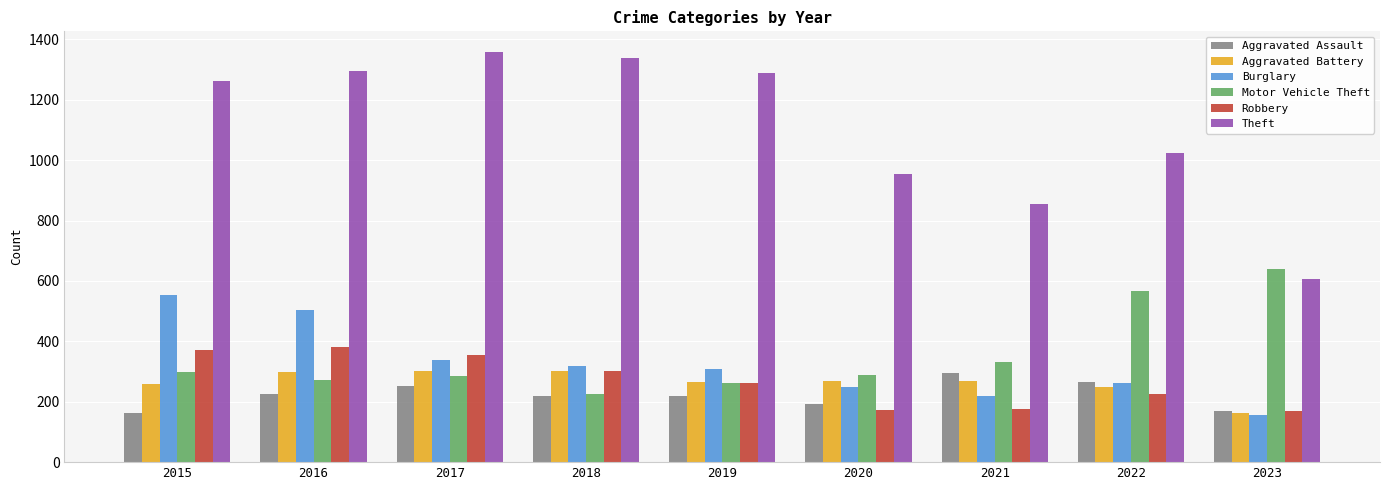

What is the spread (max minus min) of values at 2016?

1072